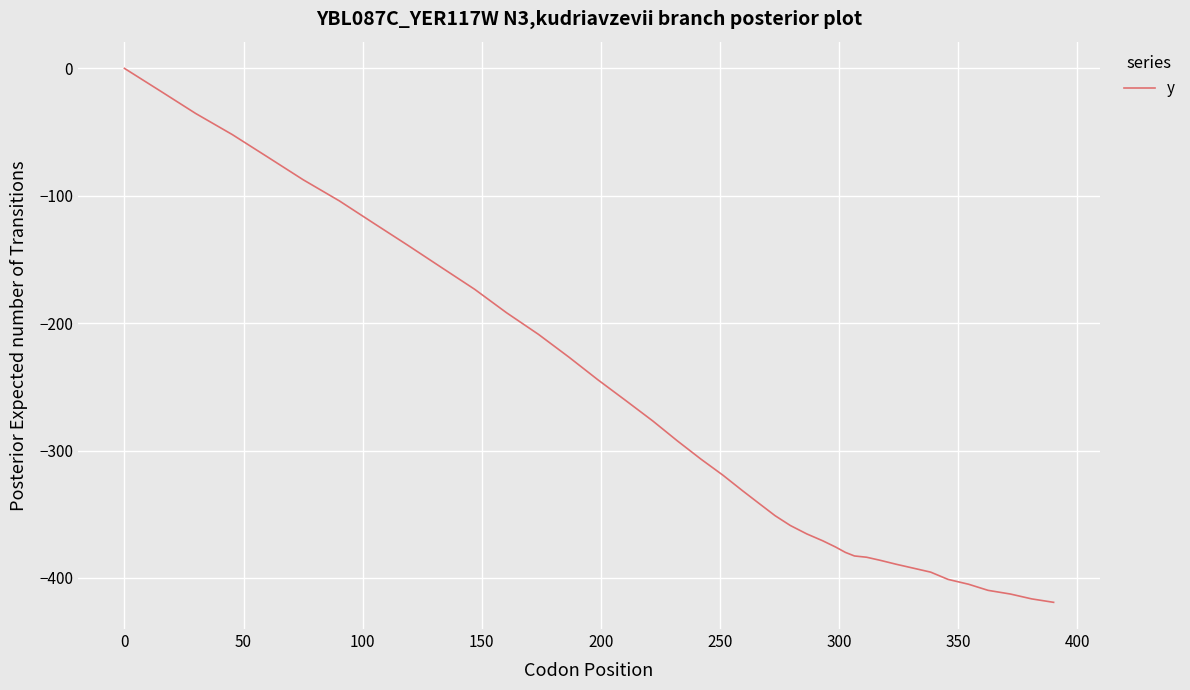

What is the minimum value shown in the chart?

-419.1